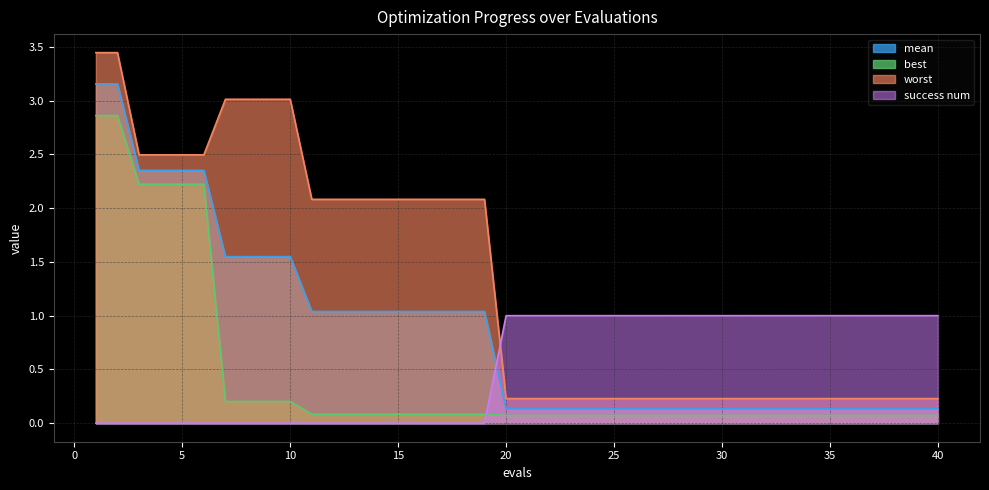

The success num series shows 0.3 at 38. True or false?

False